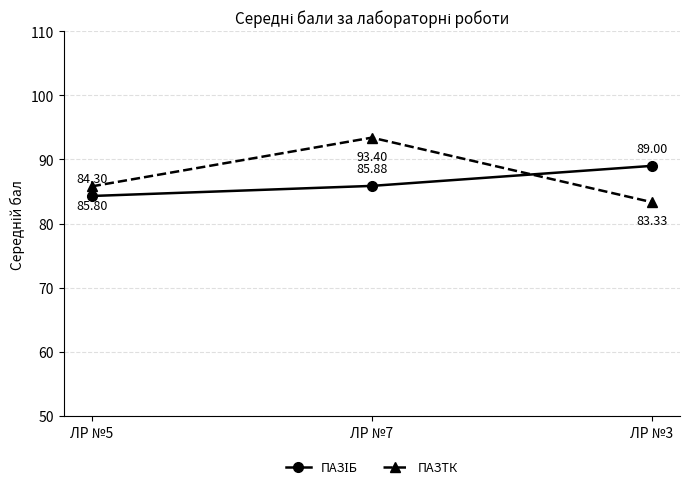

What position from the left is ЛР №5?

1